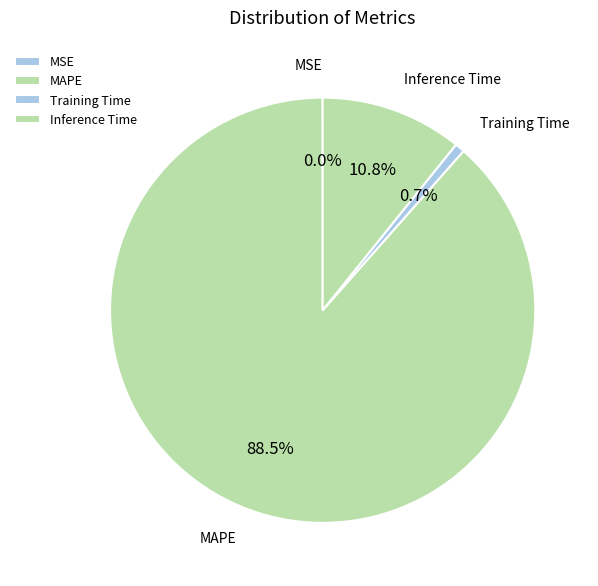

How much of the chart is everything except Inference Time?

89.2%